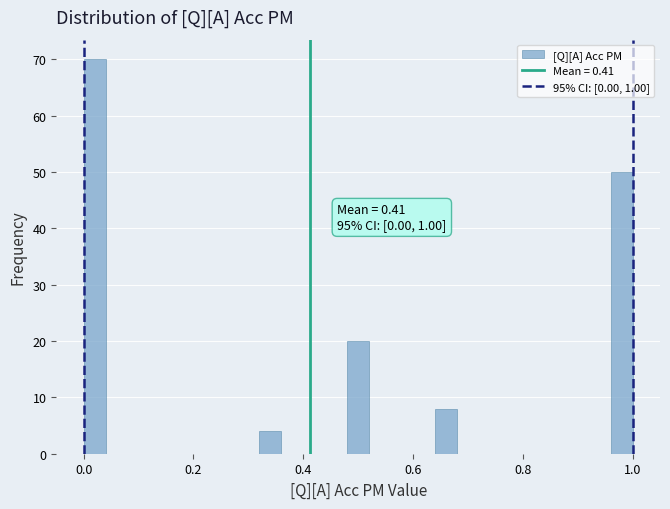

Around what value on the x-axis is the tallest bar? Give the approximate position of its centre, as read against the axis.

0.02